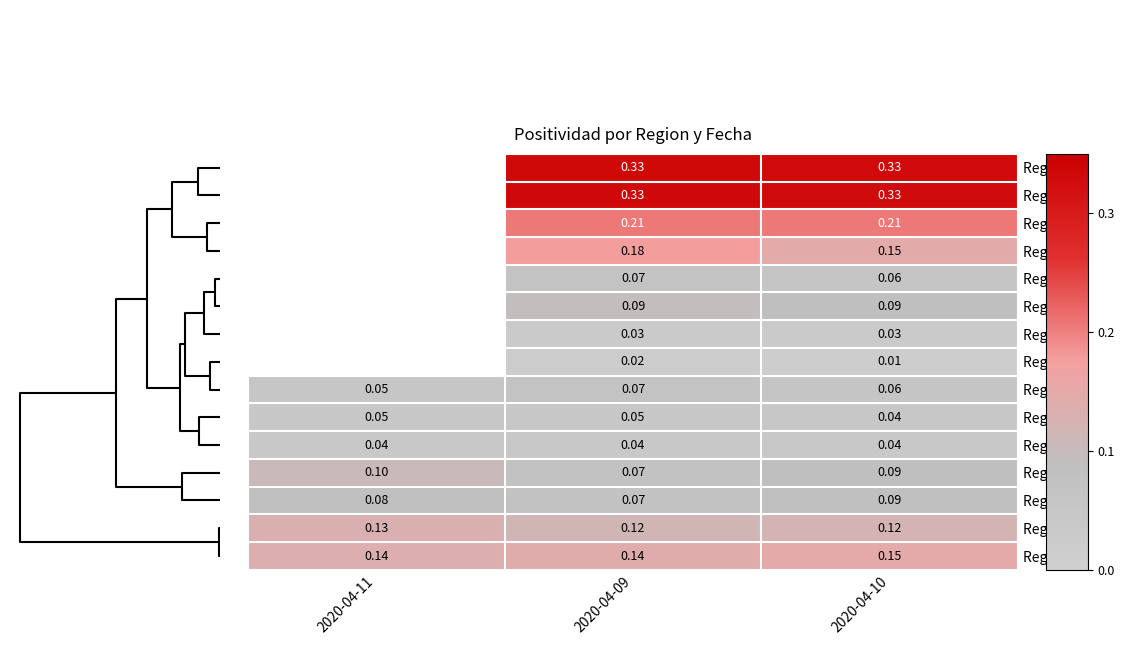

Is the value of Region 15 at 2020-04-09 greater than the value of Region 6 at 2020-04-11?

Yes